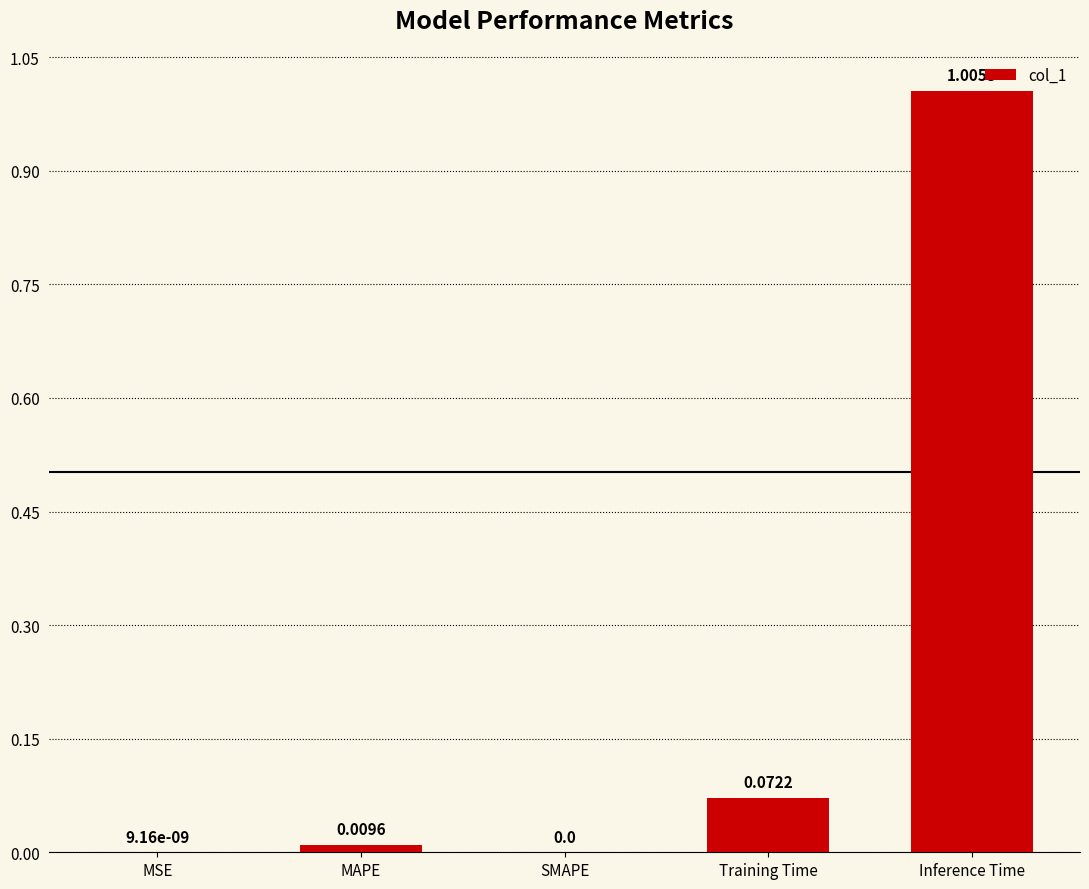

Which has a higher value, MAPE or SMAPE?

MAPE